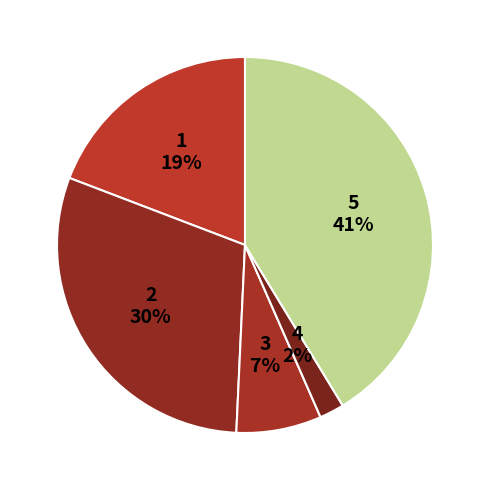

To the nearest percent, what is the average slice percentage?

20%